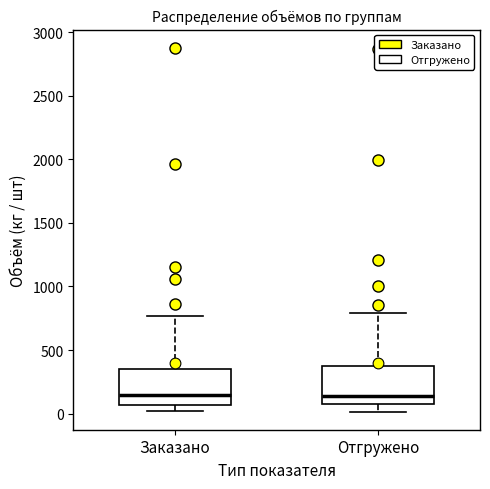

Where is the upper edge of the box for Отгружено on the y-axis? The values are not printed on the chart, so give them approximately, as read against the axis.

350